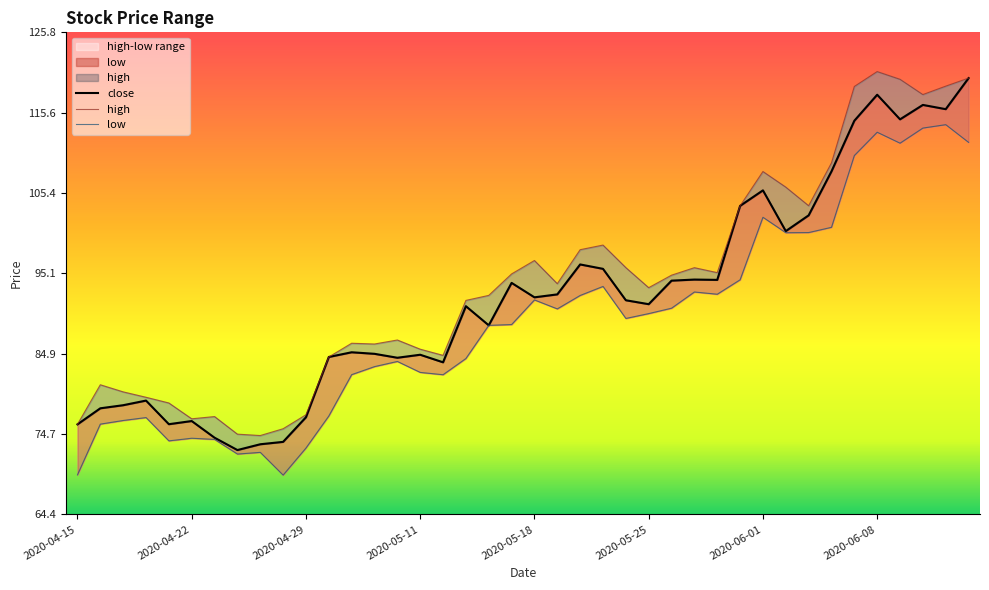

Which series has the widest spread of values?

close